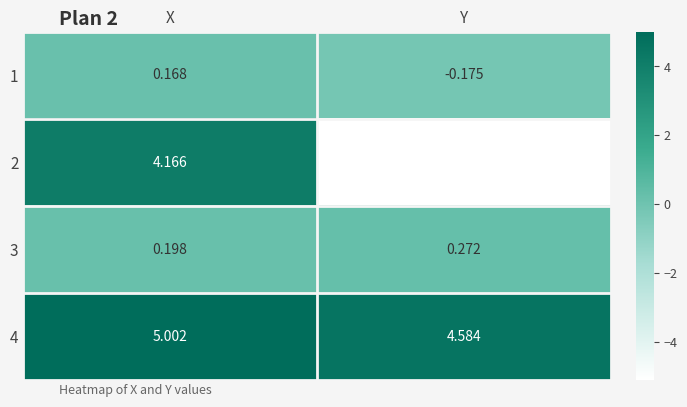

At Y, list the series in order from smallest to largest.

2, 1, 3, 4